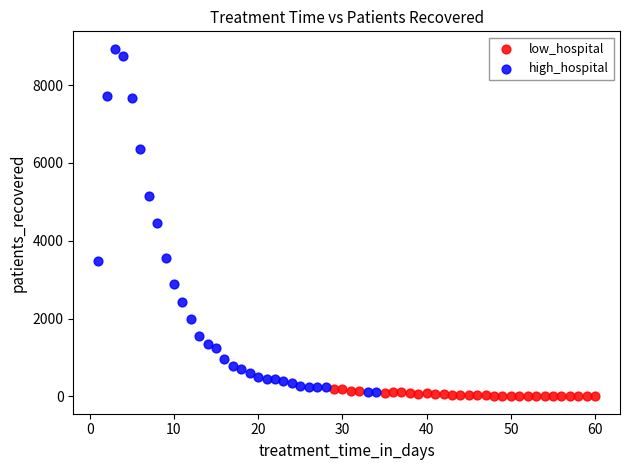

Which series reaches the maximum Y coordinate?

high_hospital